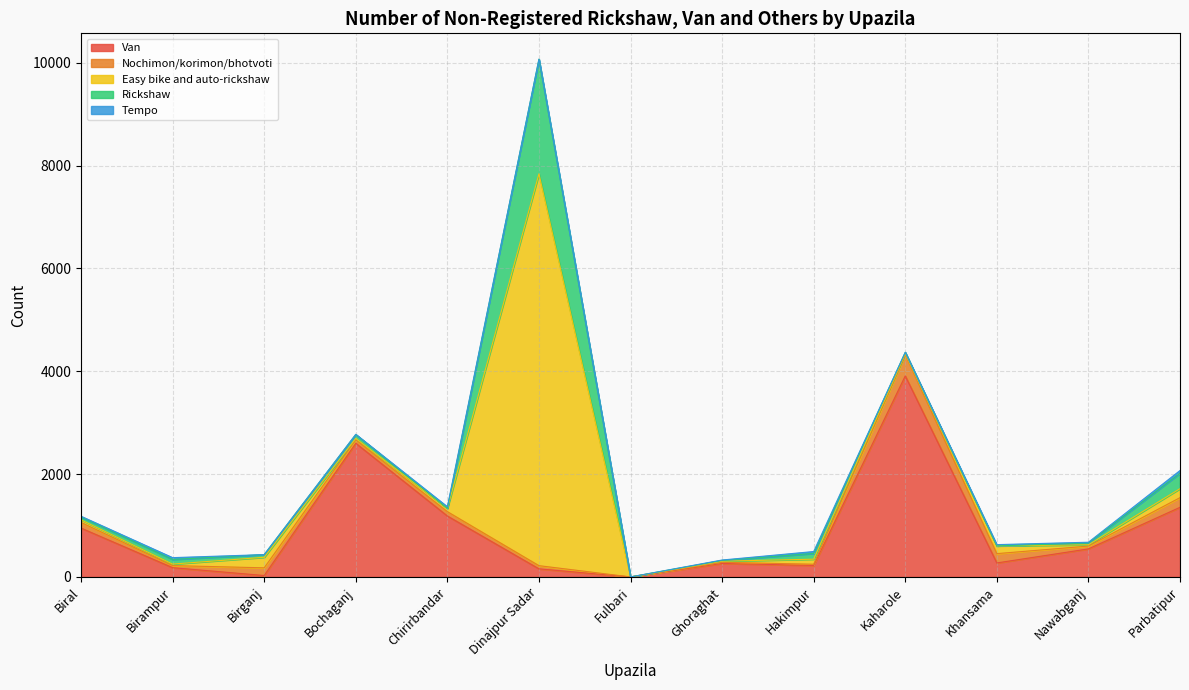

The Van series shows 0 at Fulbari. True or false?

True